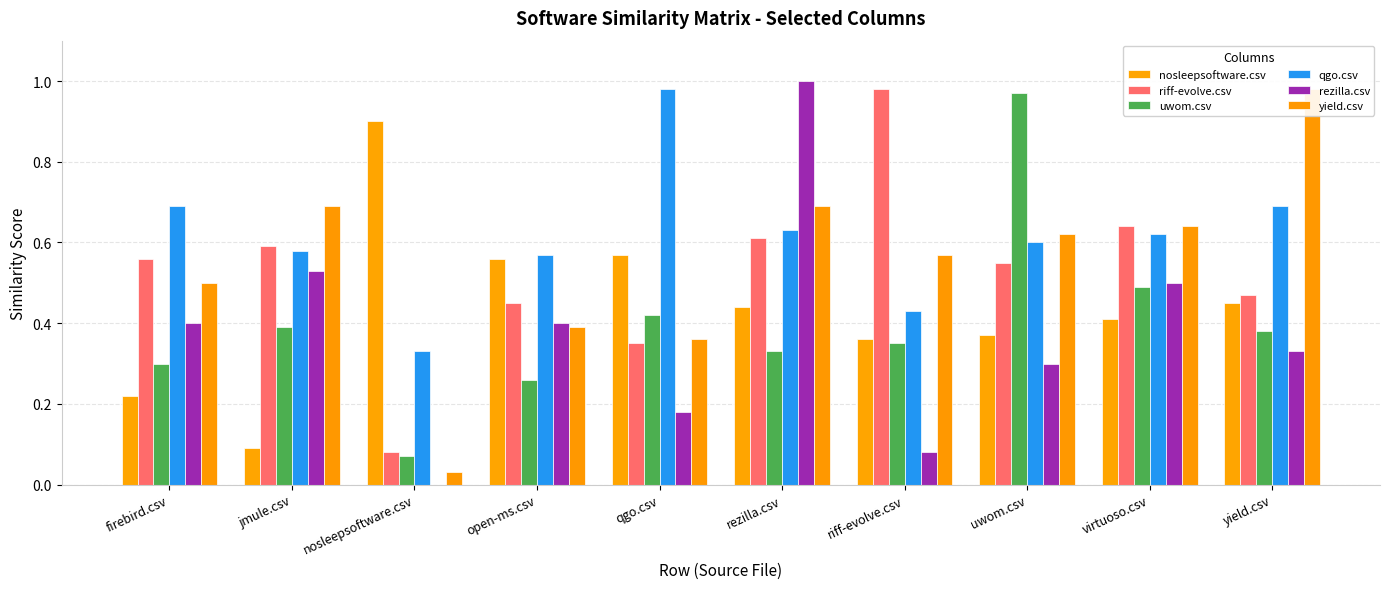

Reading left to right, what are all the values shown in this chart?

nosleepsoftware.csv: 0.2	0.1	0.9	0.6	0.6	0.4	0.4	0.4	0.4	0.5
riff-evolve.csv: 0.6	0.6	0.1	0.5	0.3	0.6	1.0	0.6	0.6	0.5
uwom.csv: 0.3	0.4	0.1	0.3	0.4	0.3	0.3	1.0	0.5	0.4
qgo.csv: 0.7	0.6	0.3	0.6	1.0	0.6	0.4	0.6	0.6	0.7
rezilla.csv: 0.4	0.5	0.0	0.4	0.2	1.0	0.1	0.3	0.5	0.3
yield.csv: 0.5	0.7	0.0	0.4	0.4	0.7	0.6	0.6	0.6	1.0